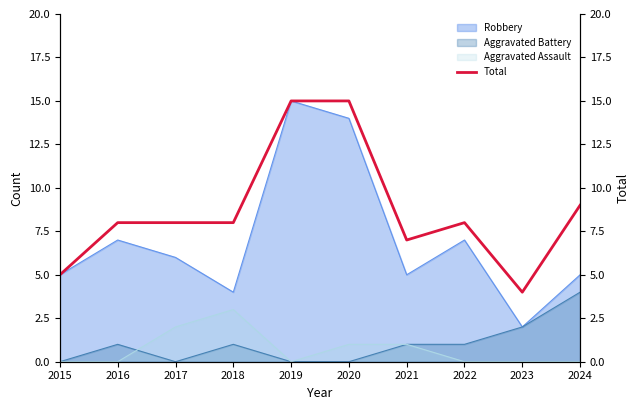

What is the approximate value at 2016, to the nearest 5?

10